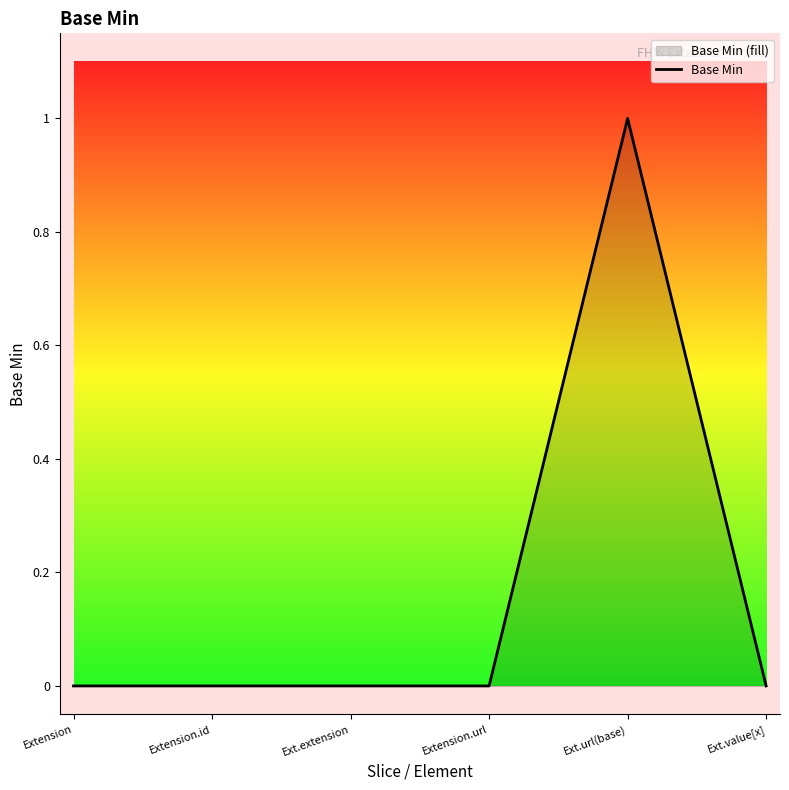

How many lines are shown in the chart?

1